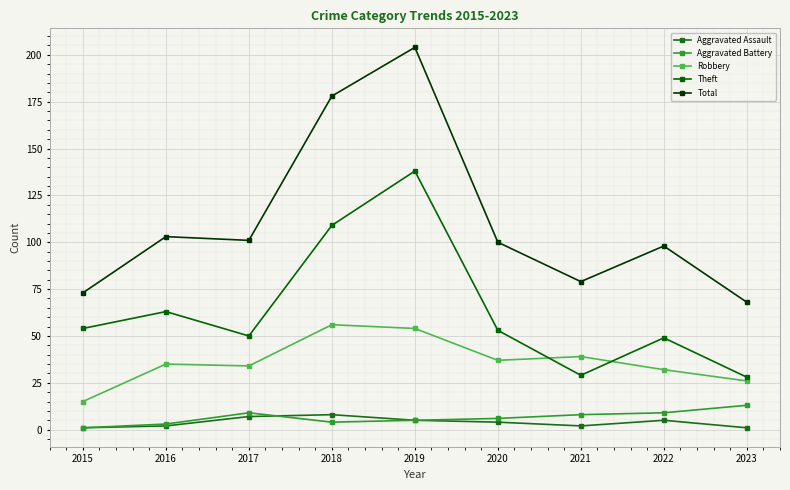

At how many categories does at least one series exceed 139?

2